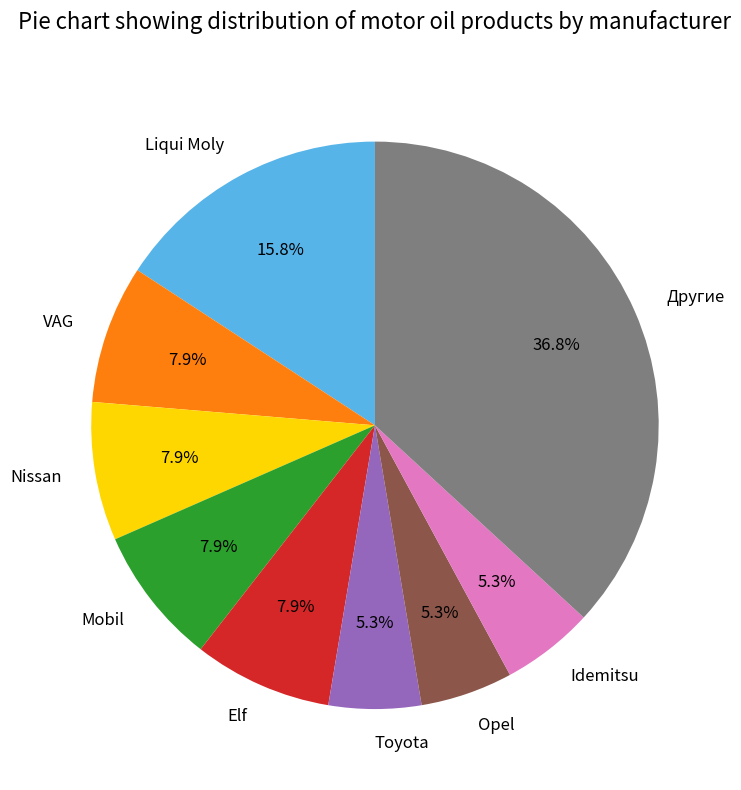

What is the ratio of the value at Liqui Moly to the value at VAG?

2.0